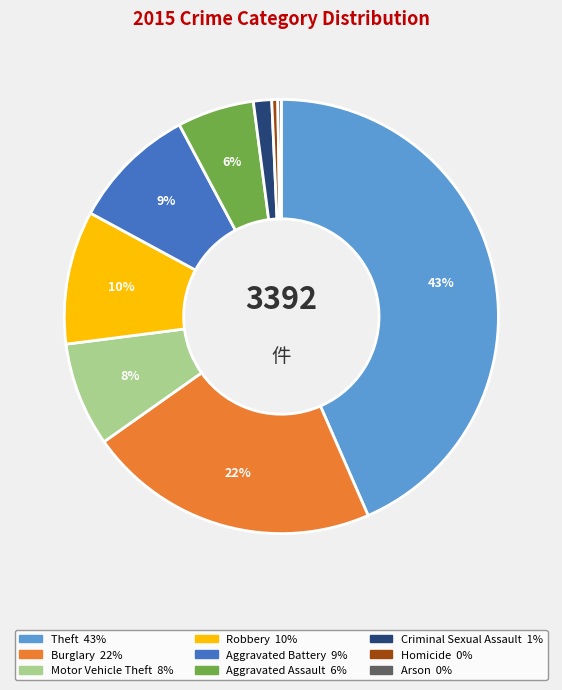

Is there a majority slice in this chart?

No